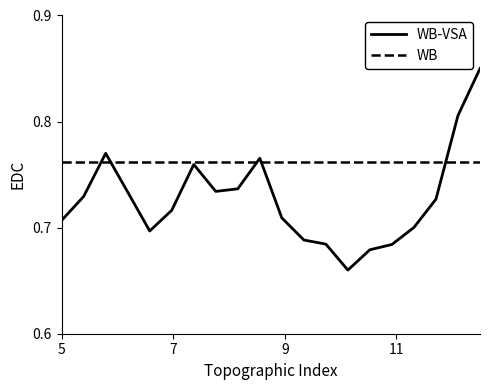

Rank the series by their average value, from lowest to highest.

WB-VSA, WB